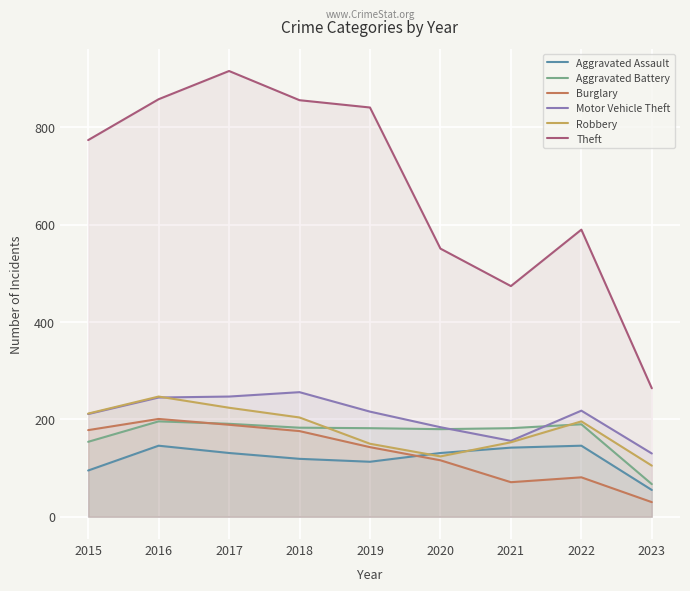

The value of Aggravated Battery at 2022 is 280. True or false?

False